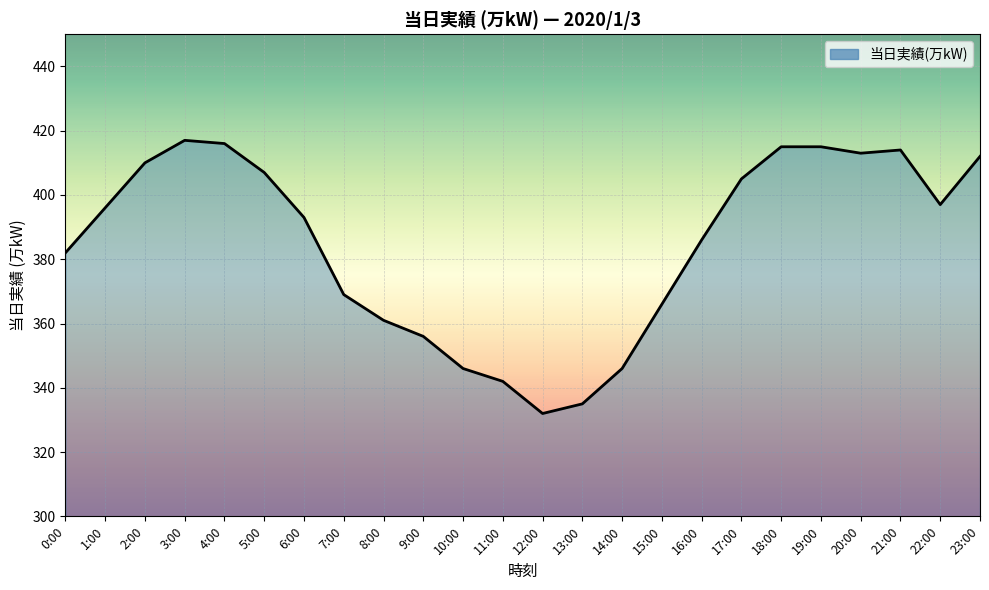

True or false: the data shows 415 at 18:00.

True